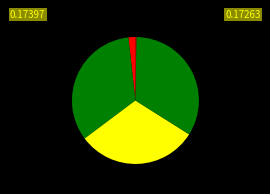

Which category has the biggest portion of the pie?

Training Time